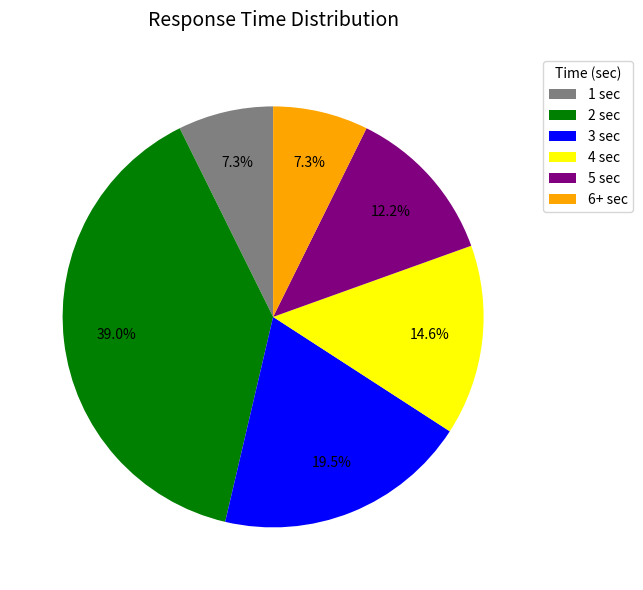

To the nearest percent, what is the difference between the 1 sec and 2 sec slice percentages?

32%